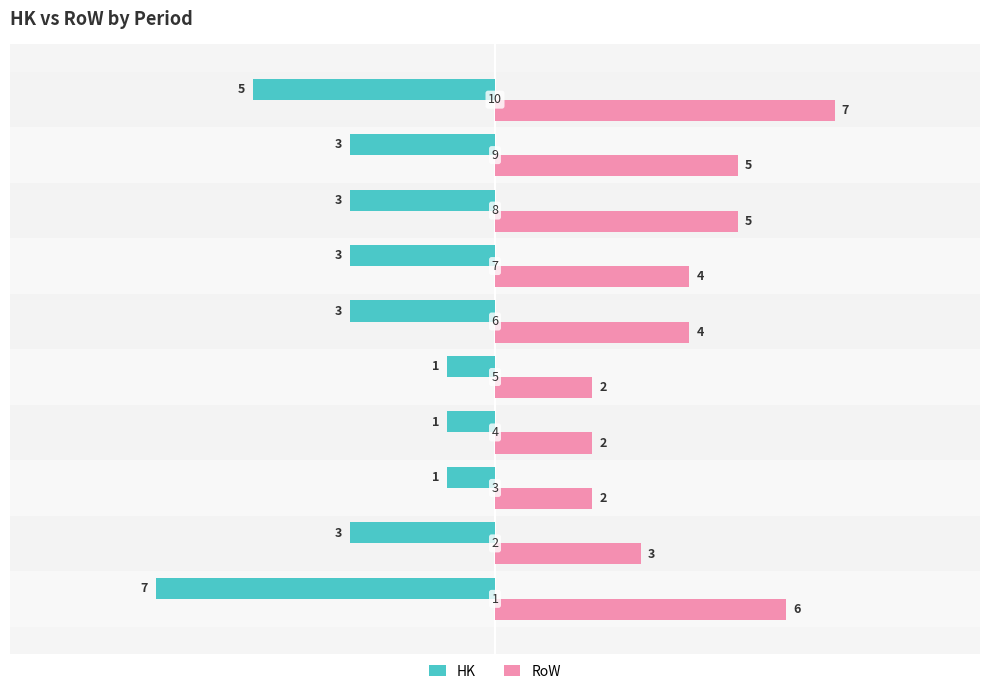

What is the average value of the RoW series?

4